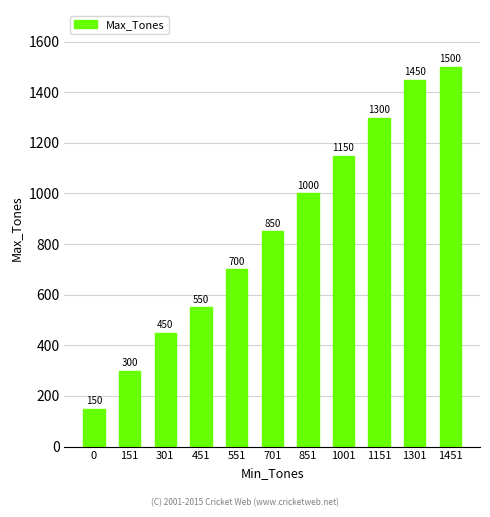

Does the chart contain any negative values?

No